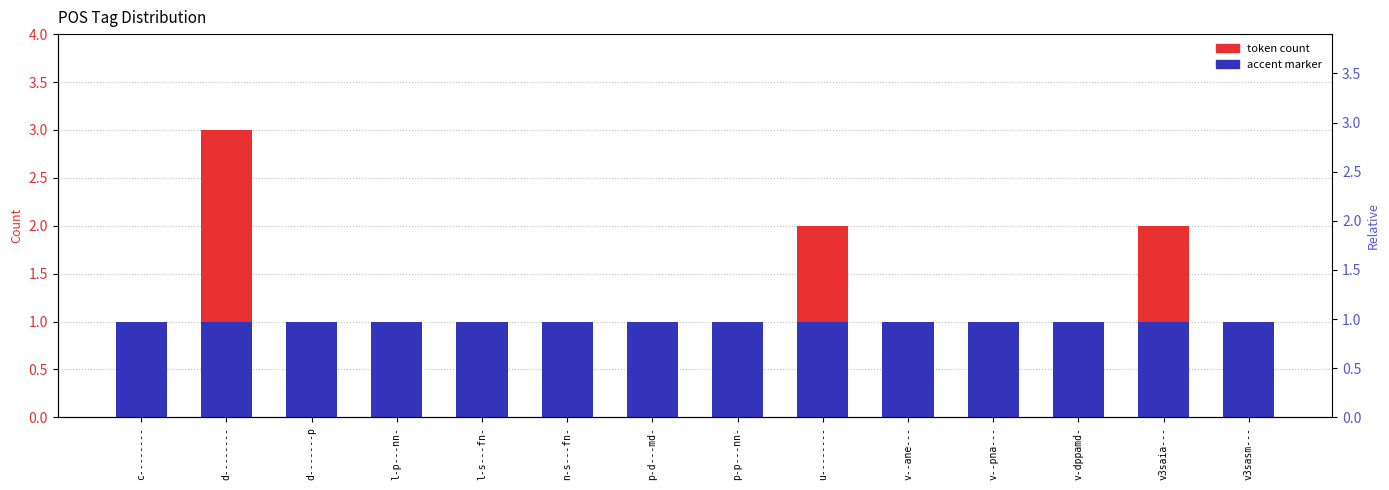

Which series has the largest range (max minus min)?

token count